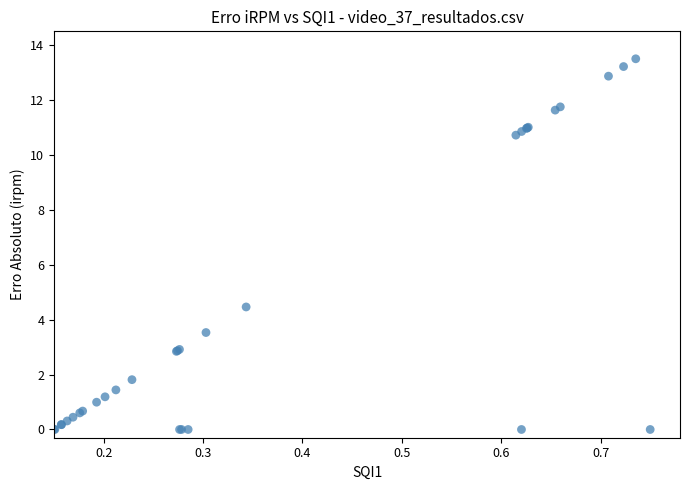

What Y value in the scatter plot is closest to 6?

4.5